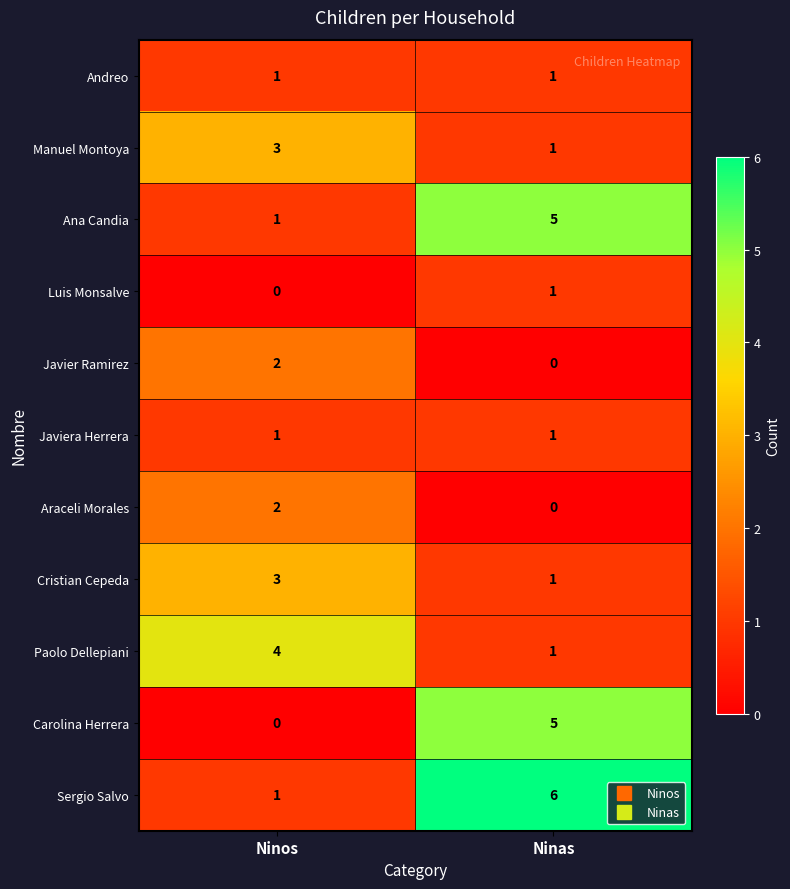

The Javier Ramirez series shows 2 at Ninos. True or false?

True